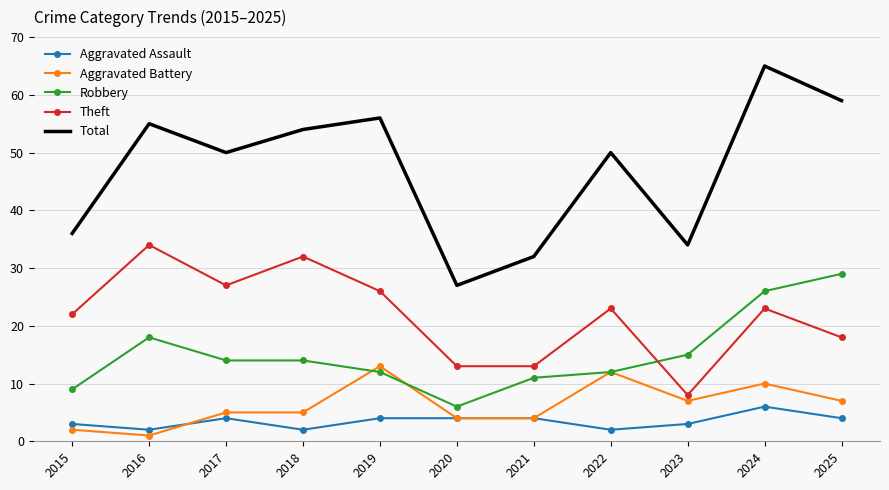

True or false: Theft and Aggravated Assault intersect in this chart.

False